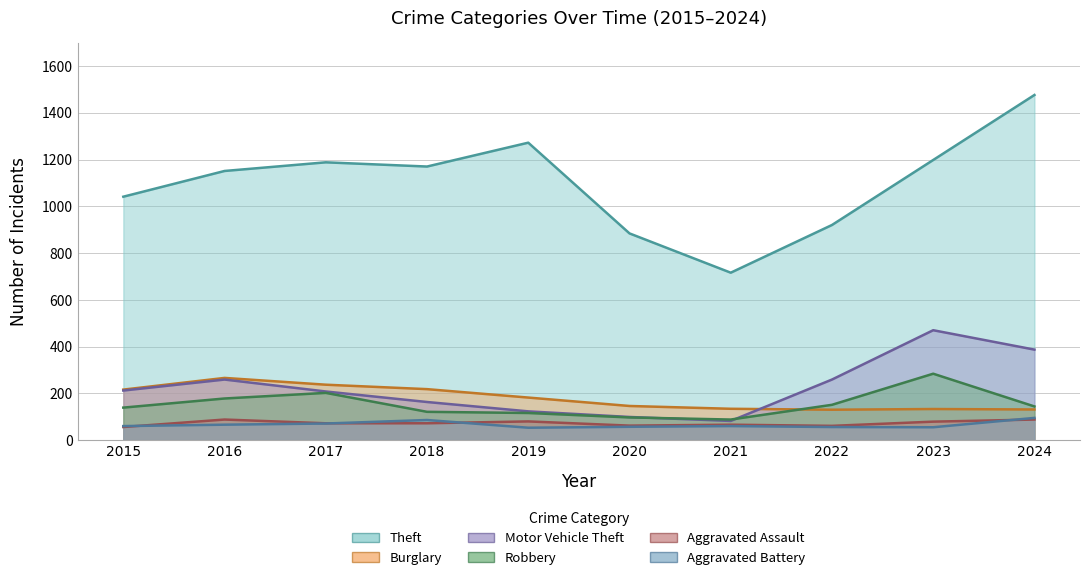

True or false: Robbery and Theft cross at least once.

False